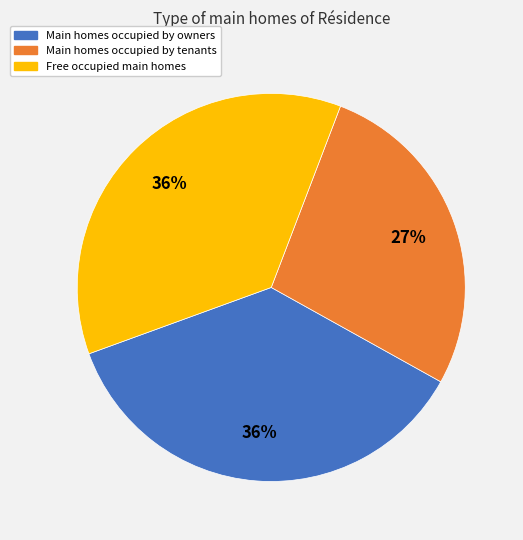

To the nearest percent, what is the average slice percentage?

33%